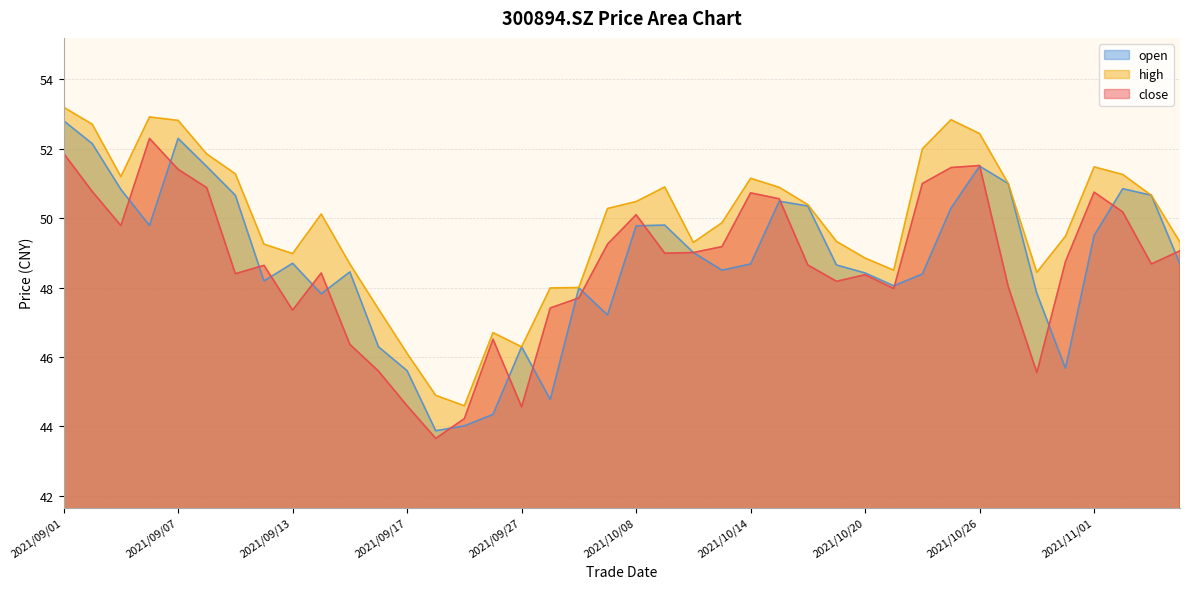

Rank the series by their maximum value, from lowest to highest.

close, open, high